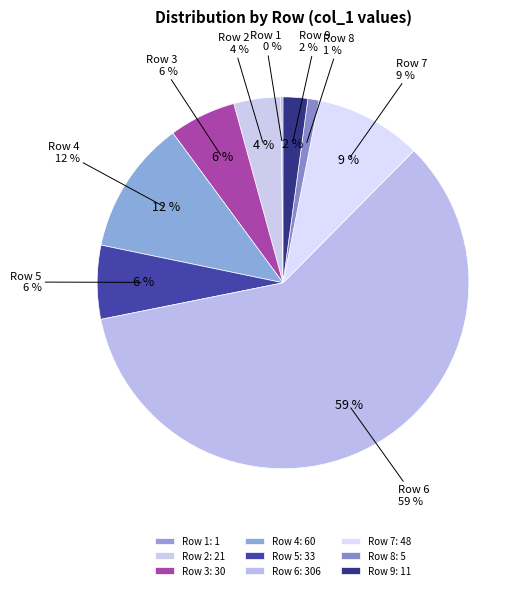

Approximately how many times larger is the value at Row 5 compared to Row 4?

0.6